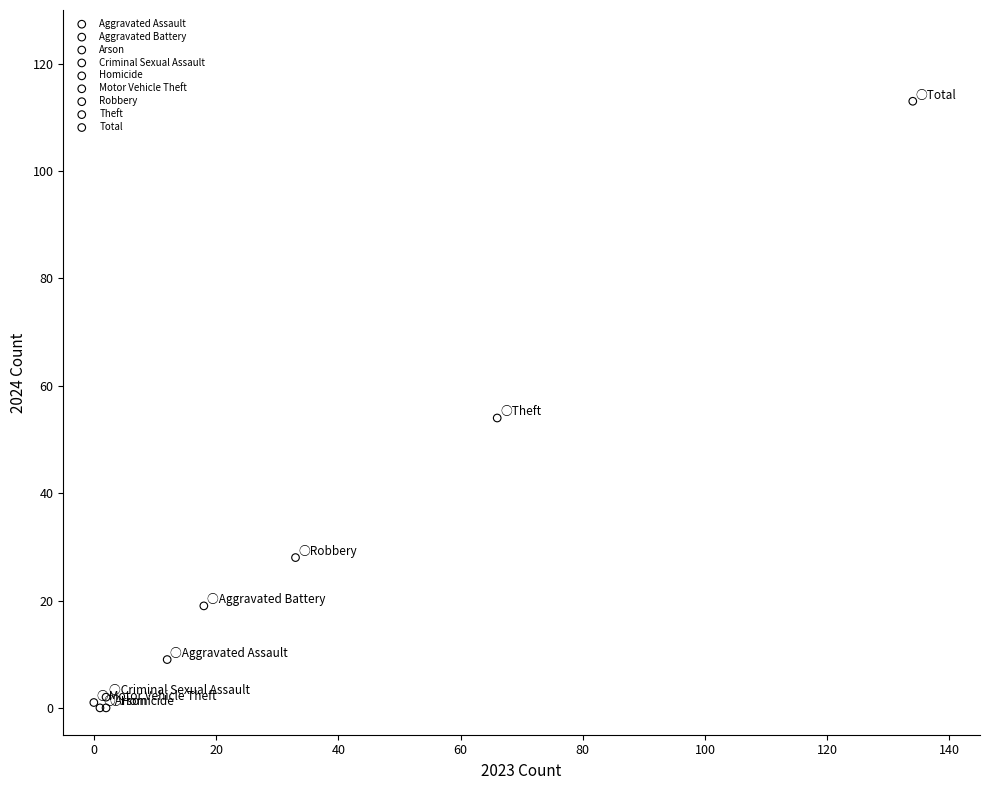

What are all the series names shown in the legend?

Aggravated Assault, Aggravated Battery, Arson, Criminal Sexual Assault, Homicide, Motor Vehicle Theft, Robbery, Theft, Total